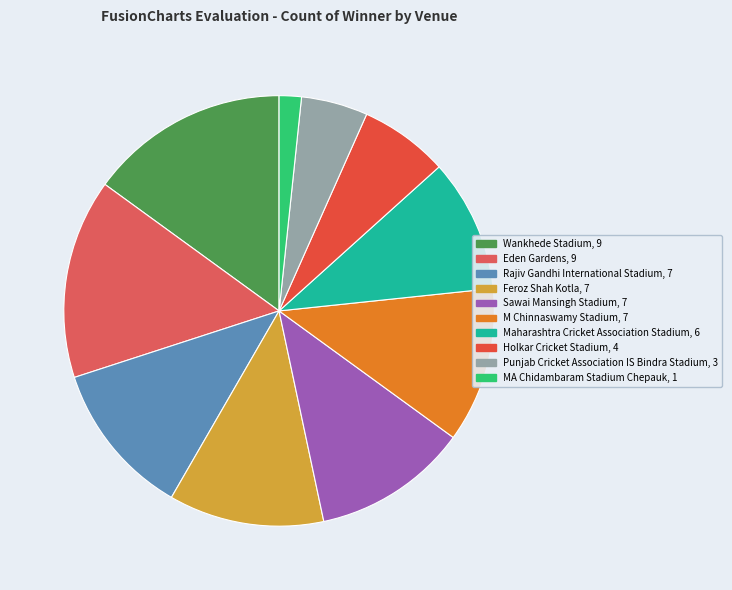

To the nearest percent, what portion does Wankhede Stadium represent?

15%